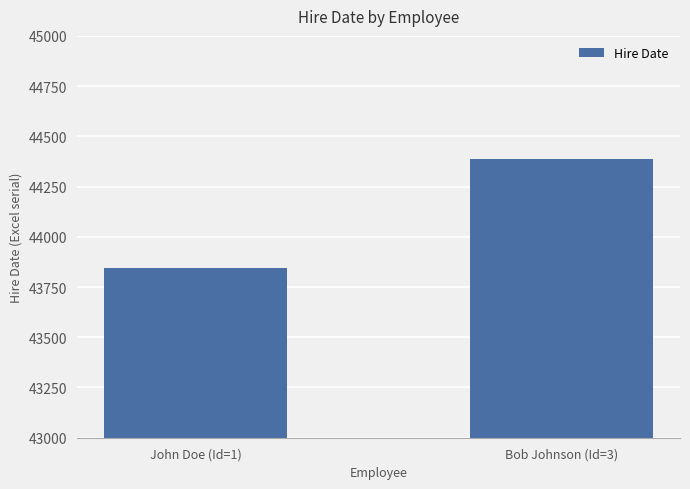

What is the sum of the values at Bob Johnson (Id=3) and John Doe (Id=1)?

88232